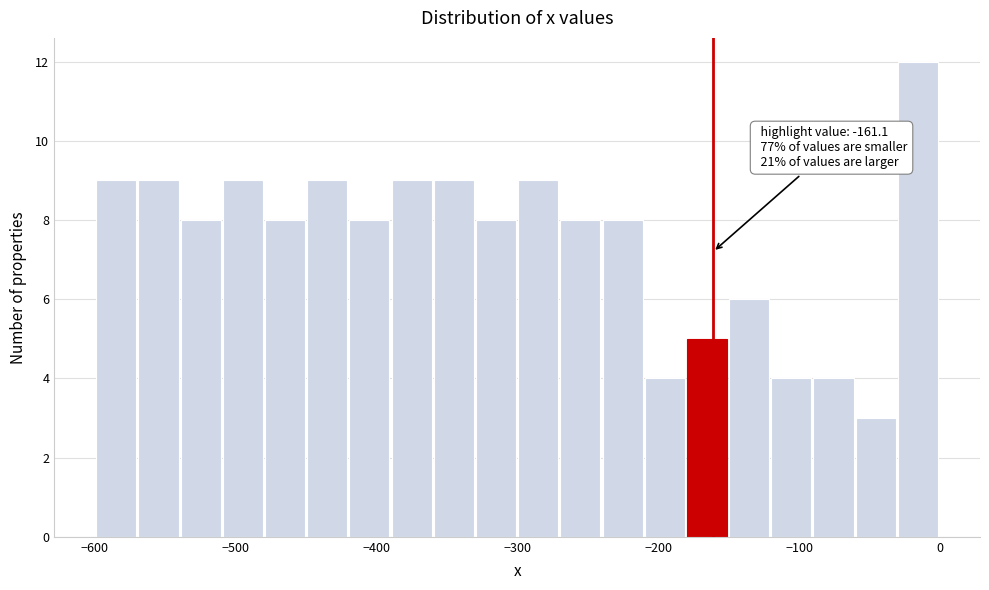

Around what value on the x-axis is the tallest bar? Give the approximate position of its centre, as read against the axis.

-20